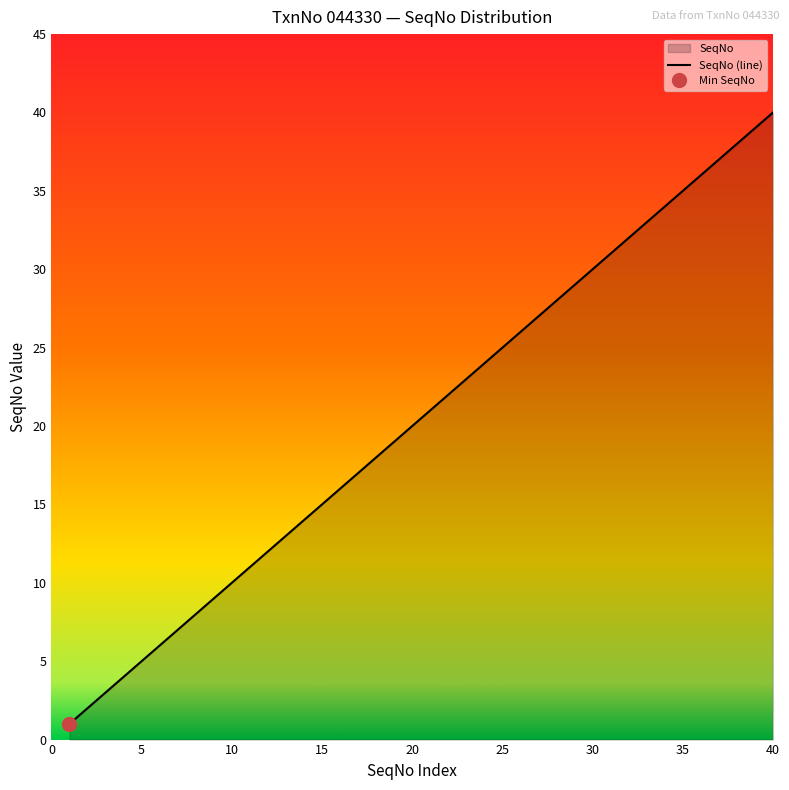

The value at 14 is 21. True or false?

False